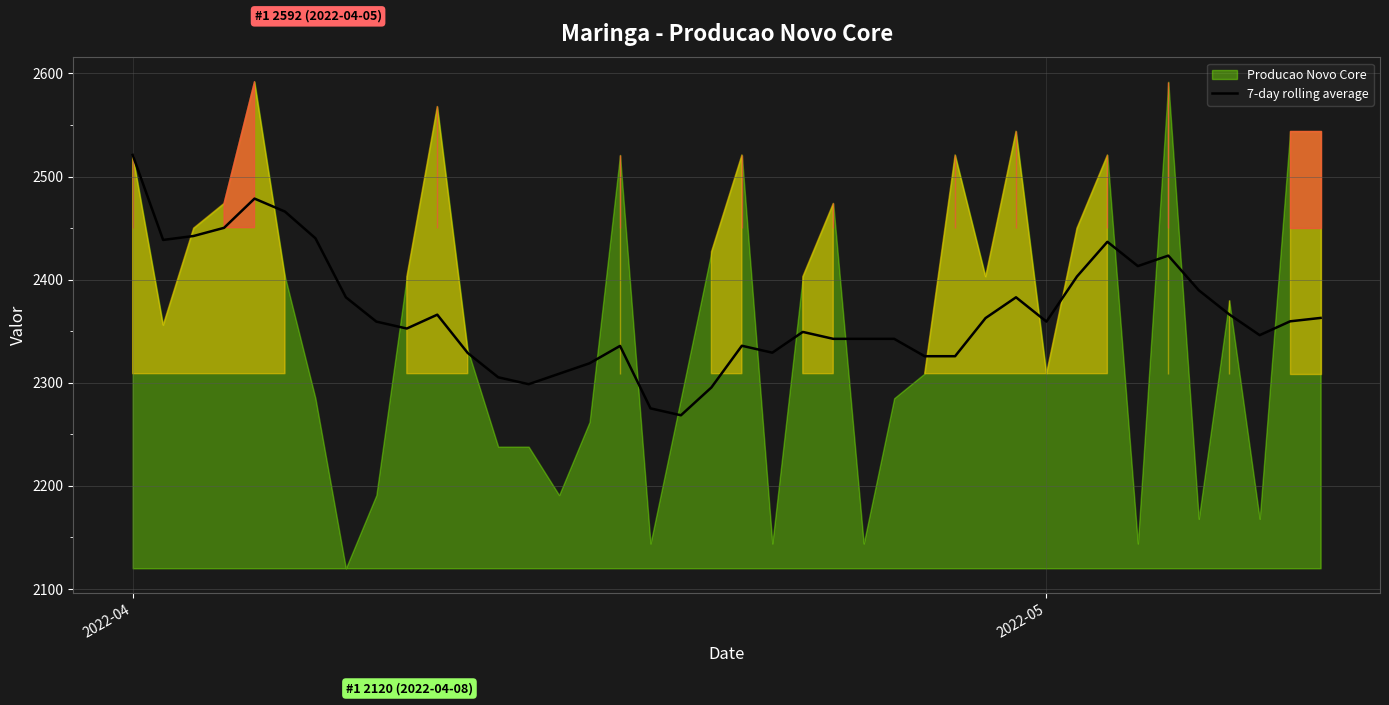

At which label does 7-day rolling average reach its peak?

2022-04